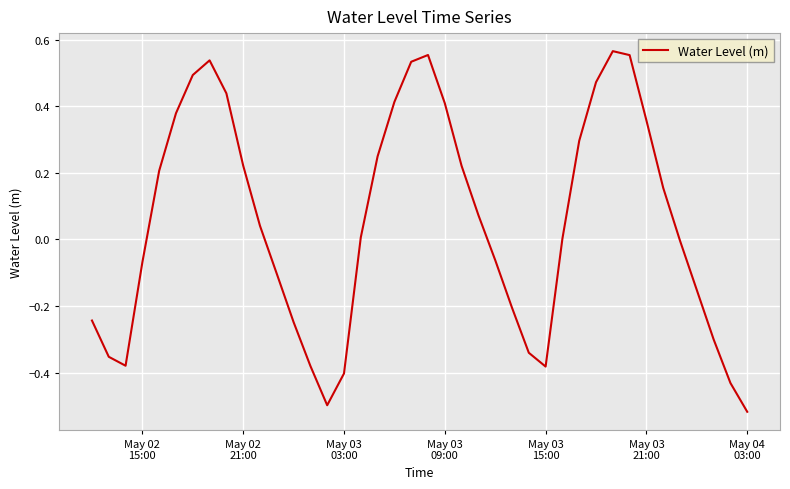

What is the difference between the maximum and minimum values?

1.1